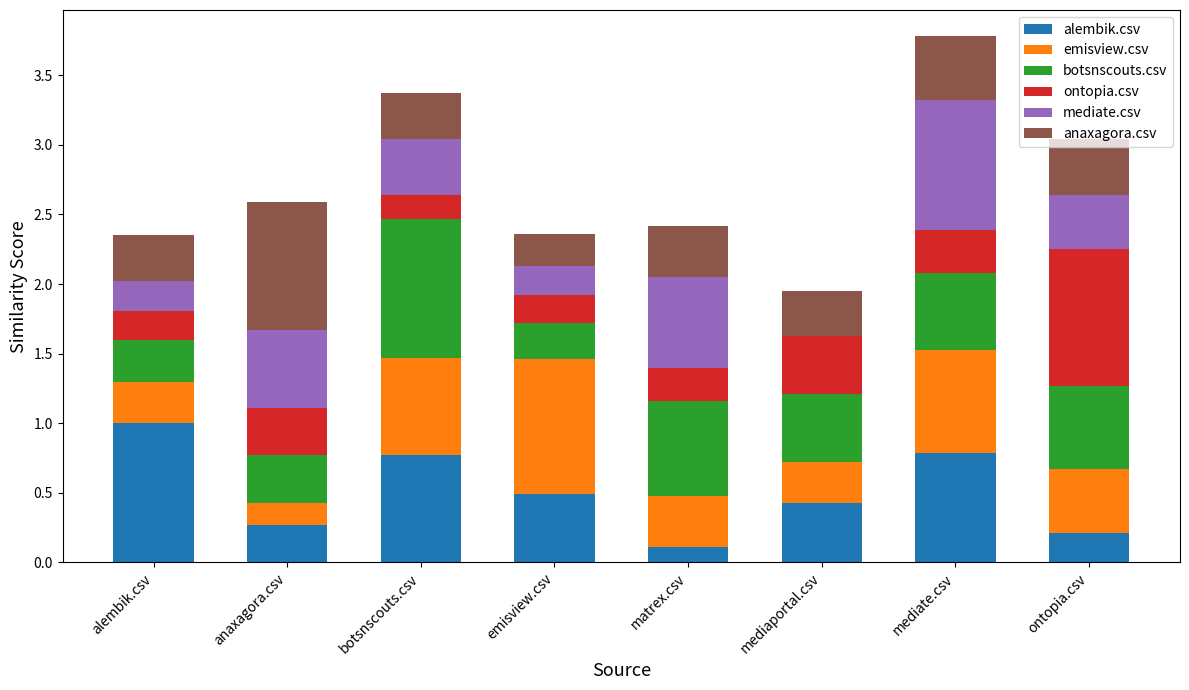

What is the highest value of the alembik.csv series?

1.0